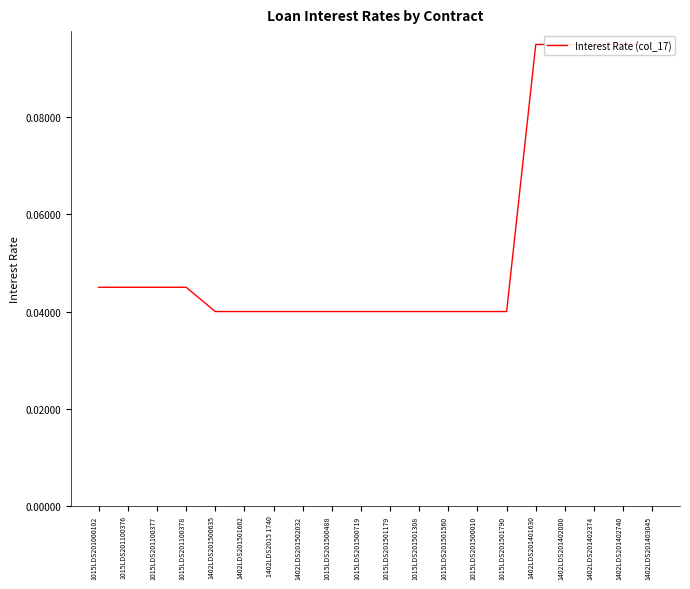

What is the average value?

0.1